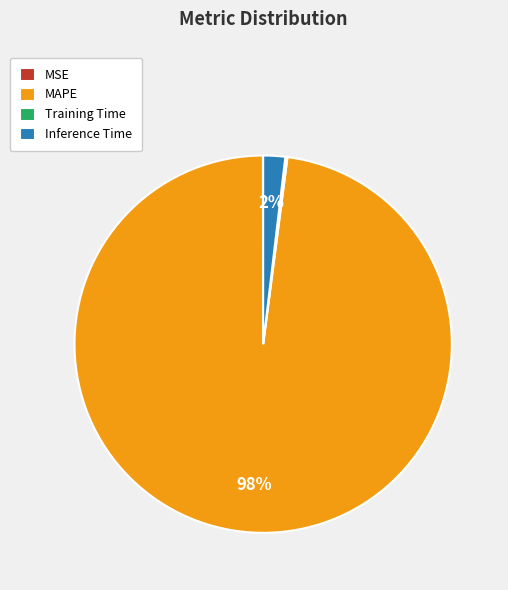

What is the majority slice?

MAPE